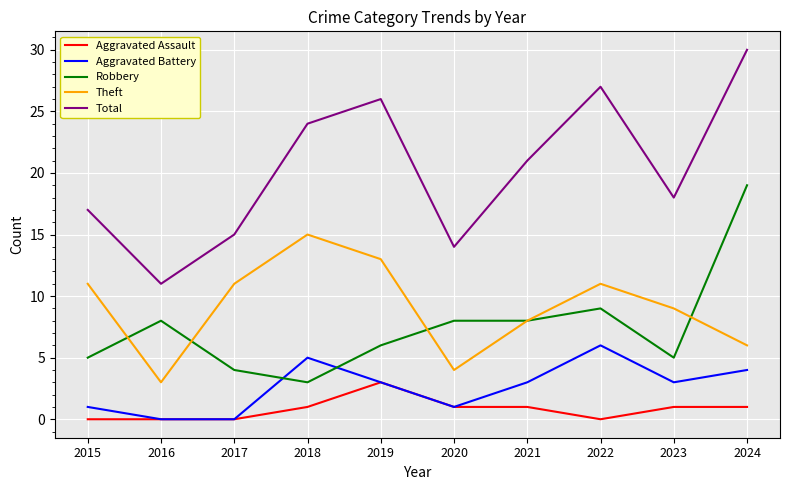

What is the highest value of the Total series?

30